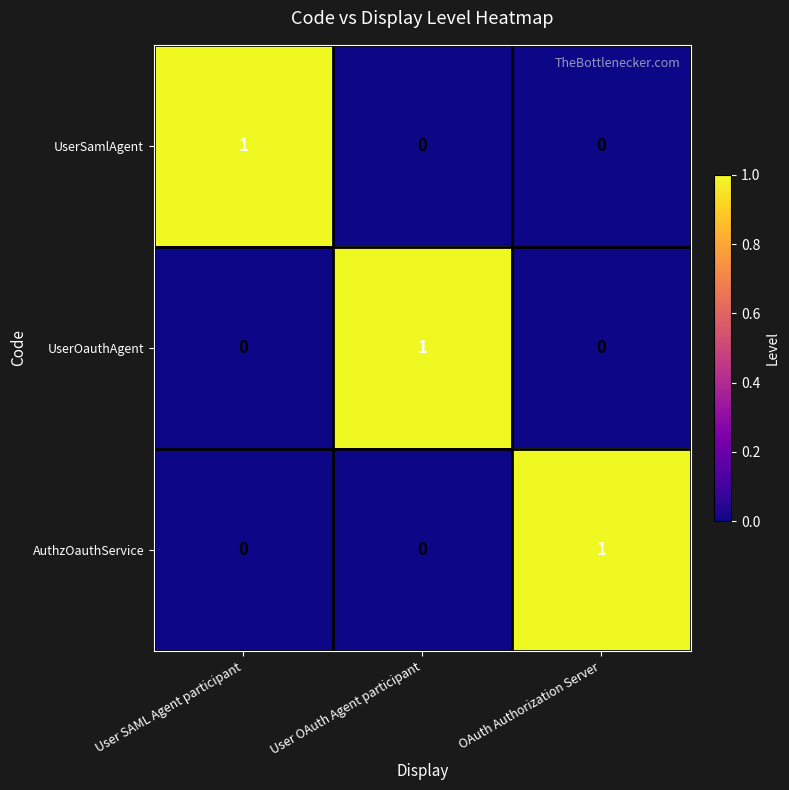

Is it true that UserOauthAgent equals 0 at OAuth Authorization Server?

True